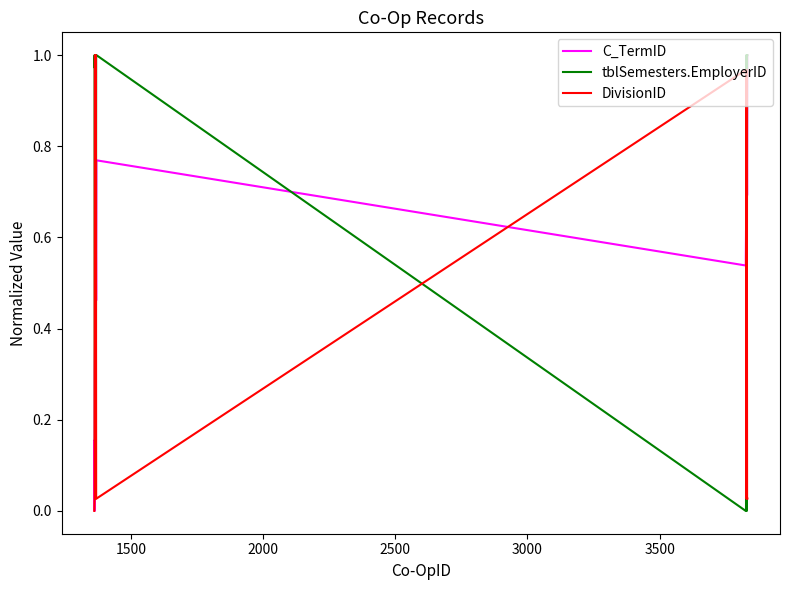

Rank the series by their average value, from lowest to highest.

DivisionID, C_TermID, tblSemesters.EmployerID